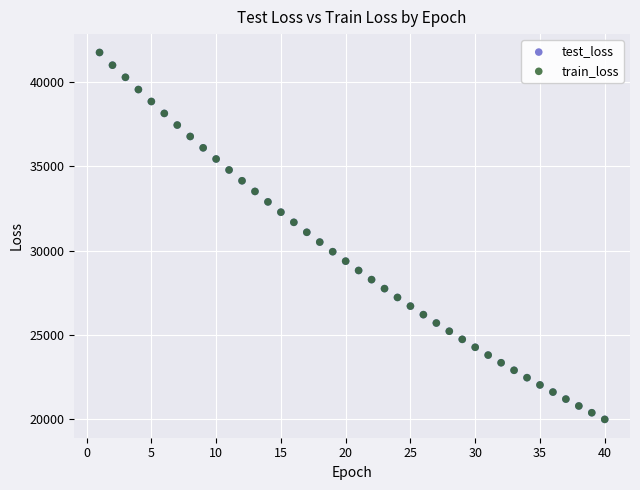

What are all the series names shown in the legend?

test_loss, train_loss